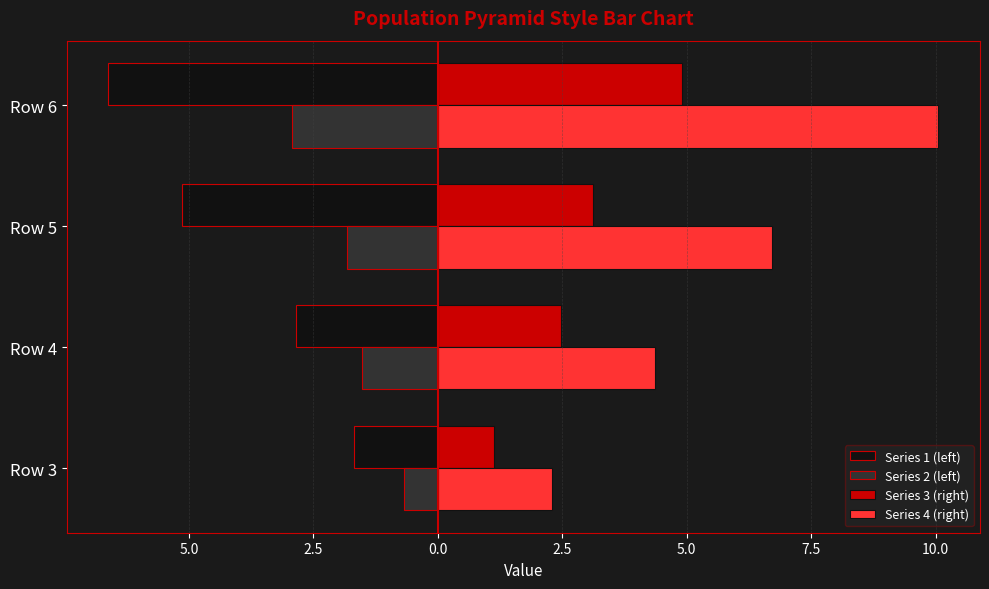

What is the average value of the Series 2 (left) series?

-1.7